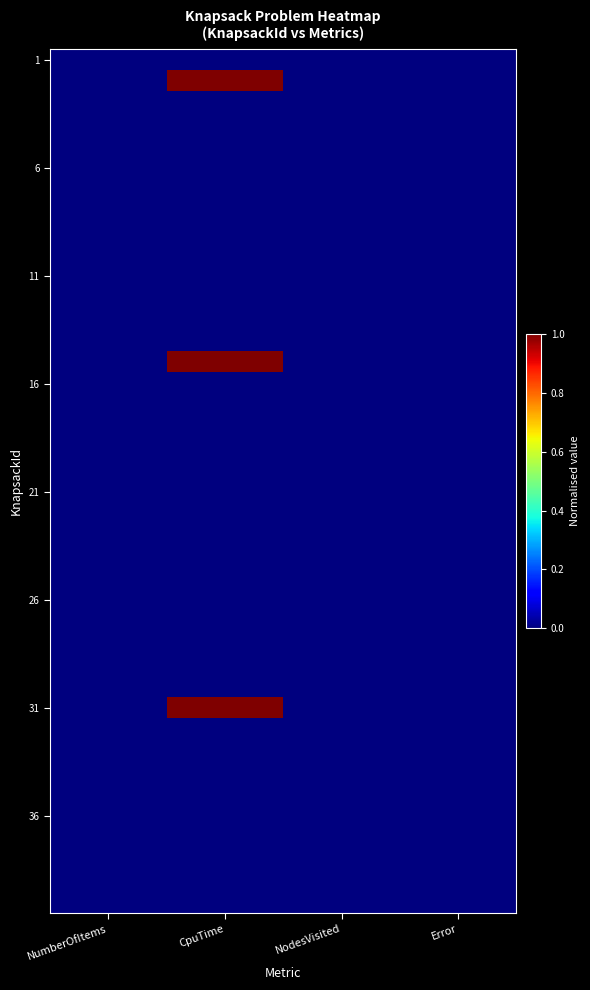

What is the spread (max minus min) of values at CpuTime?

1